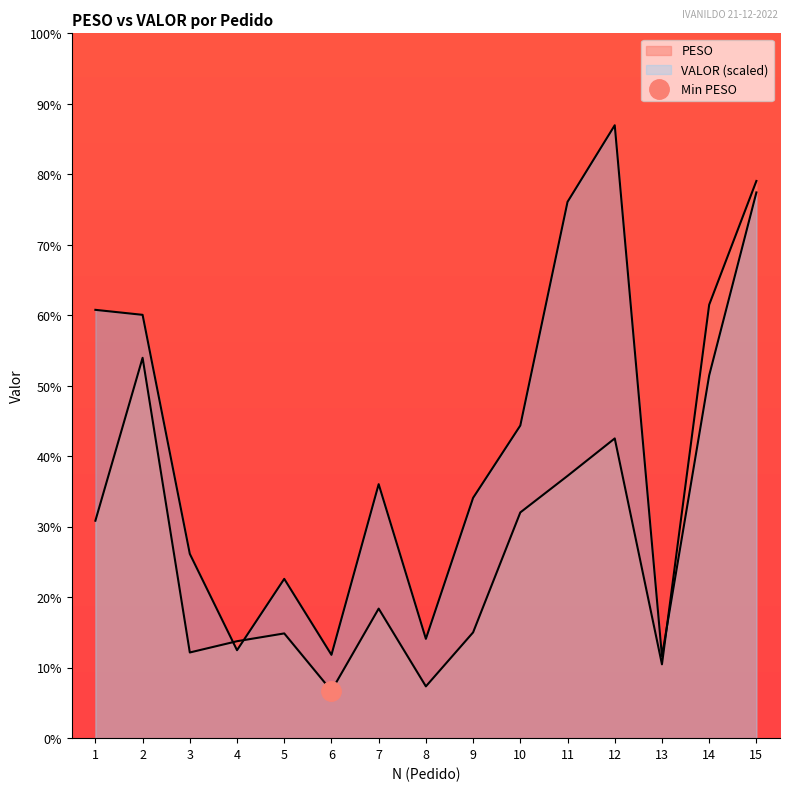

Reading right to left, extract all data points from this chart.

PESO: 15=185.6	14=144.4	13=24.6	12=99.8	11=87.4	10=75.2	9=35.2	8=17.2	7=43.1	6=15.8	5=34.9	4=32.3	3=28.5	2=126.7	1=72.4
VALOR: 15=181.8	14=120.8	13=27.3	12=204.2	11=178.6	10=104.1	9=80.0	8=33.1	7=84.6	6=27.8	5=53.1	4=29.3	3=61.4	2=141.0	1=142.7